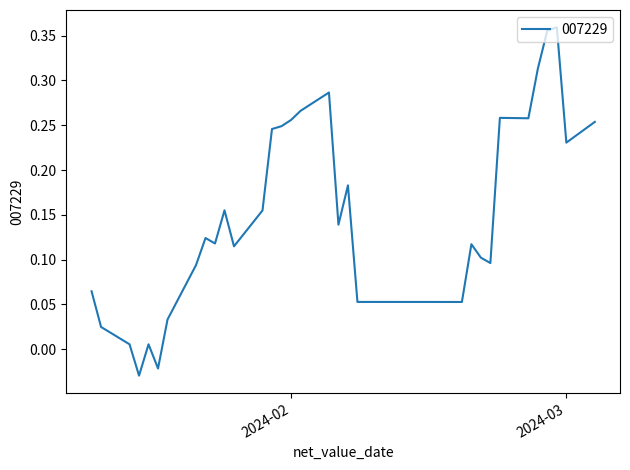

How many lines are shown in the chart?

1